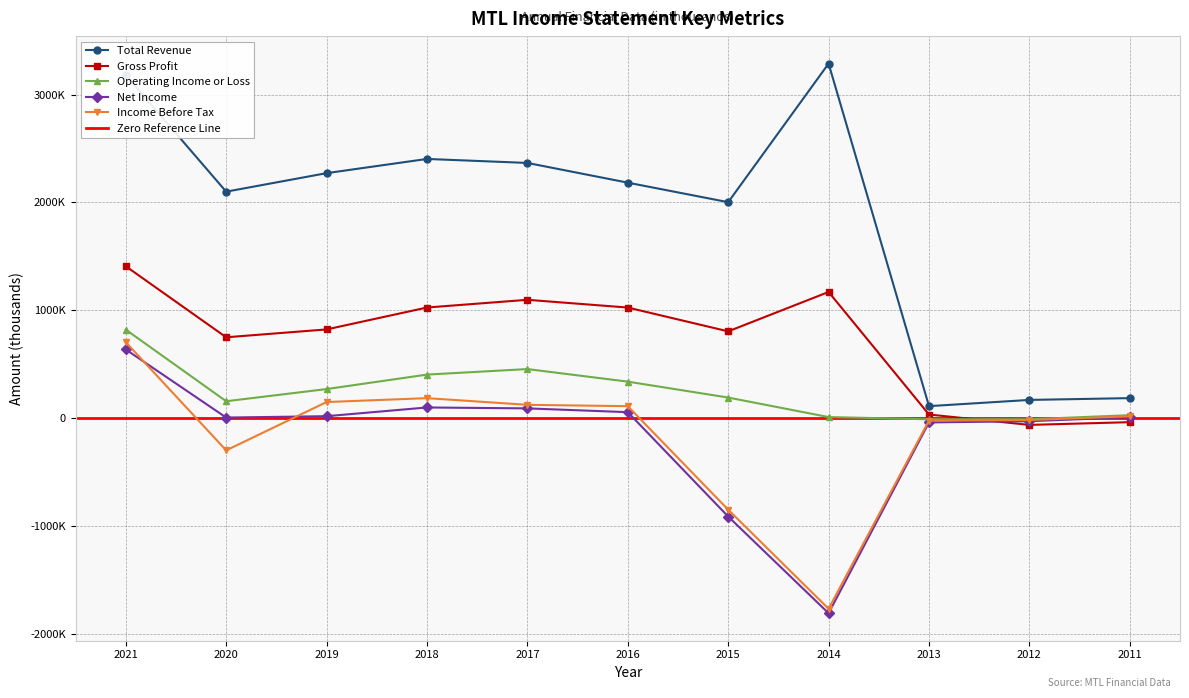

Rank the categories by Gross Profit value from lowest to highest.

2012, 2011, 2013, 2020, 2015, 2019, 2016, 2018, 2017, 2014, 2021